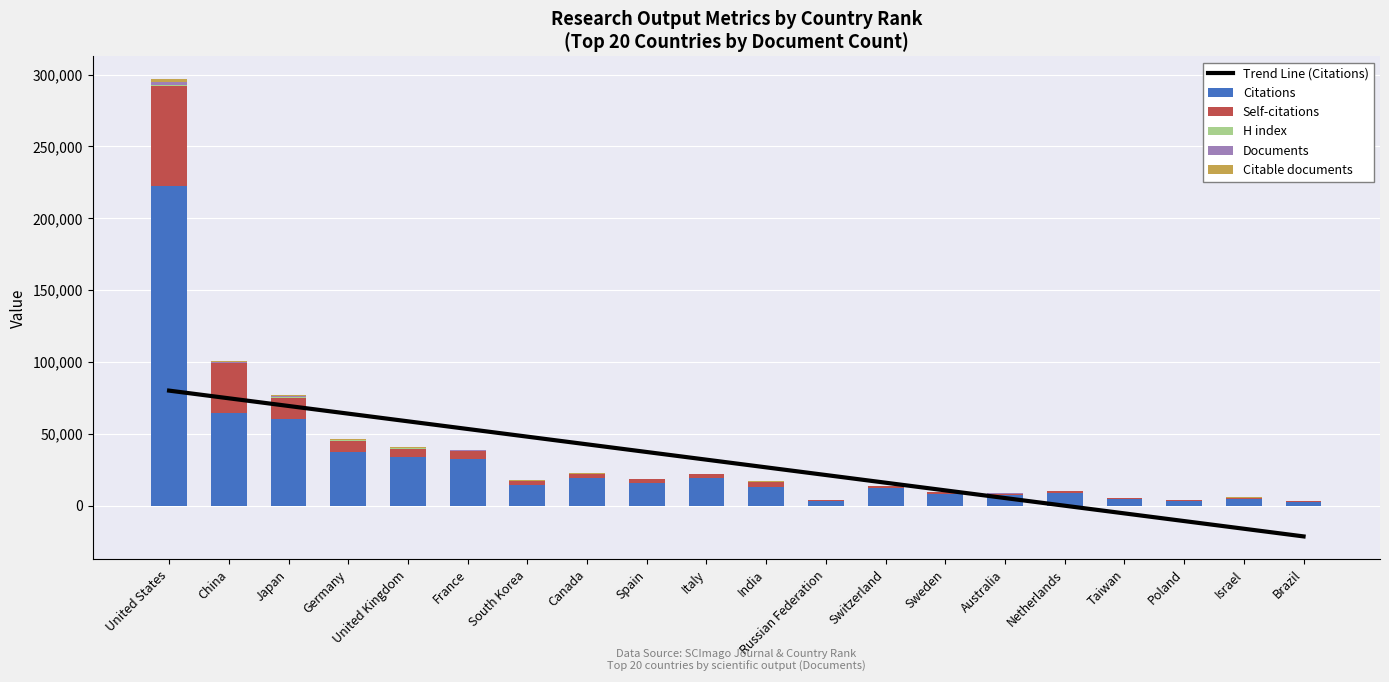

The value of Self-citations at Russian Federation is 564.6. True or false?

False